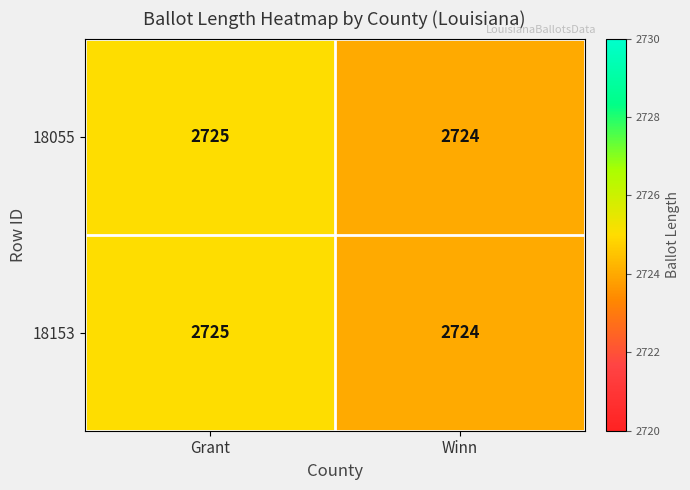

The value of 18055 at Grant is 4856. True or false?

False